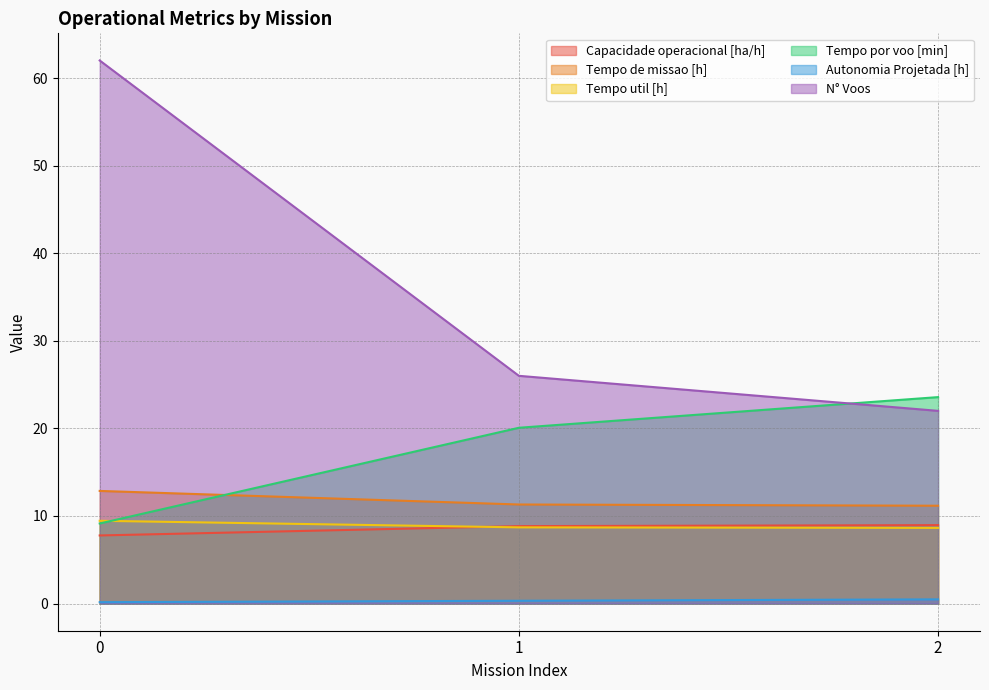

True or false: Autonomia Projetada [h] has a value of 0.3 at 1.

True